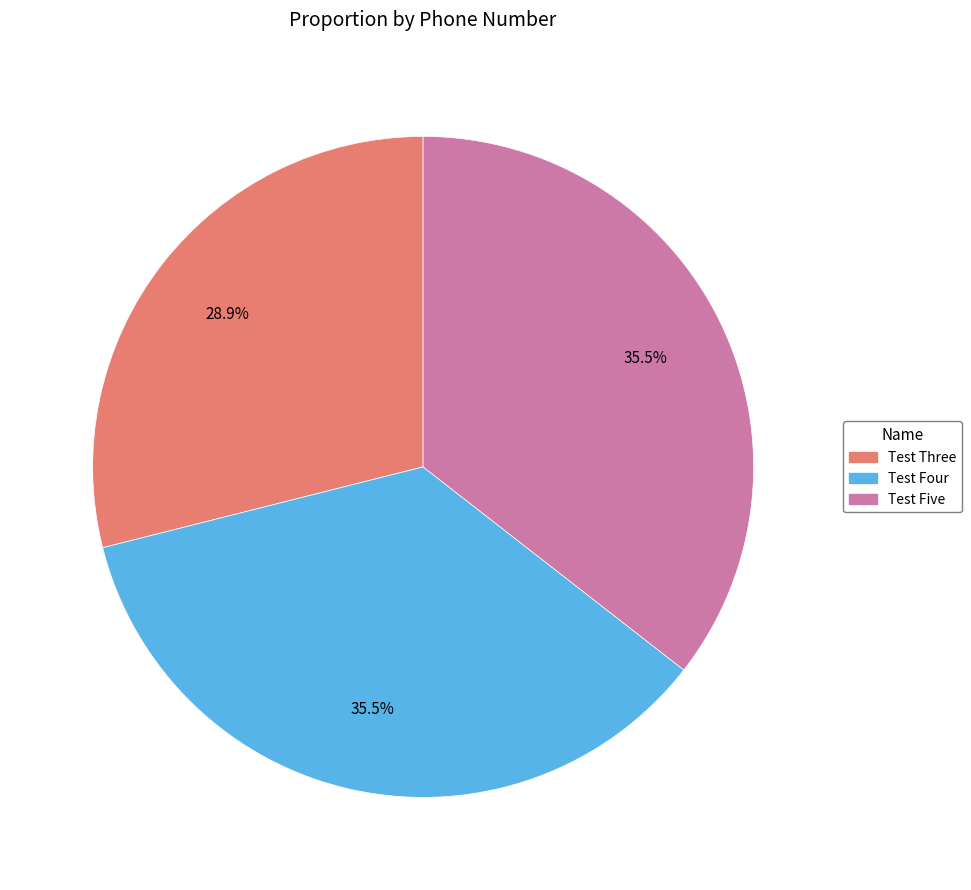

What is the ratio of the value at Test Five to the value at Test Four?

1.0